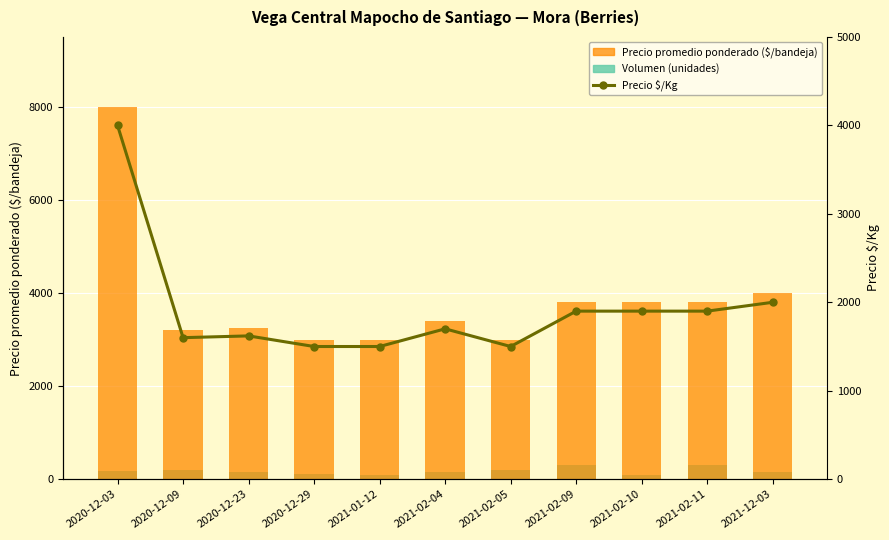

How many values in the Precio promedio ponderado ($/bandeja) series exceed 3400?

5